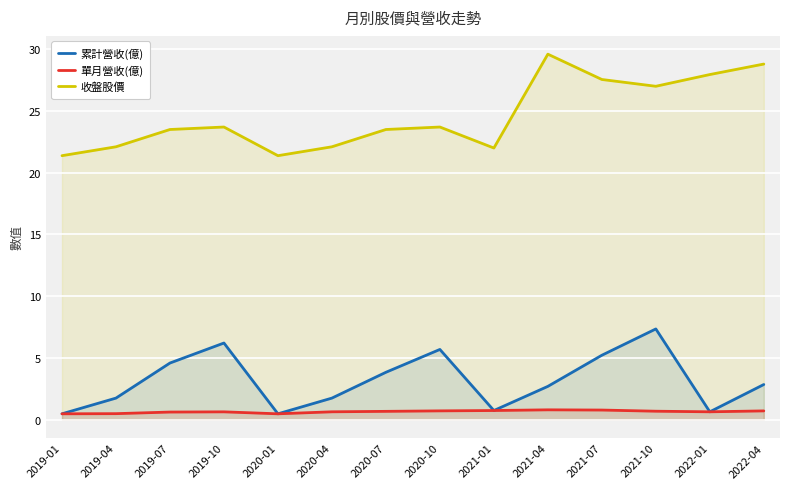

How many lines are shown in the chart?

3